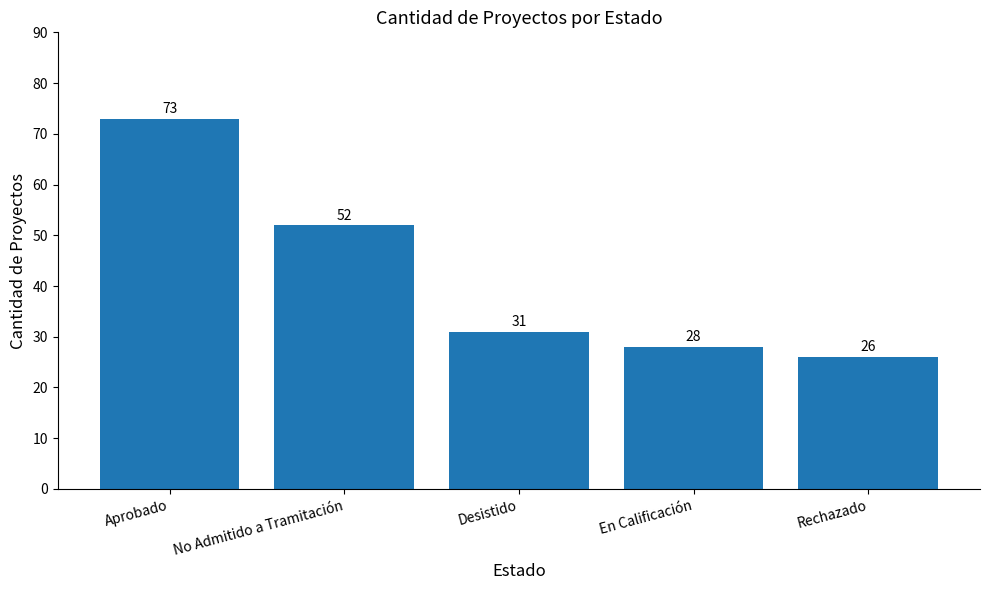

What is the sum of all values?

210